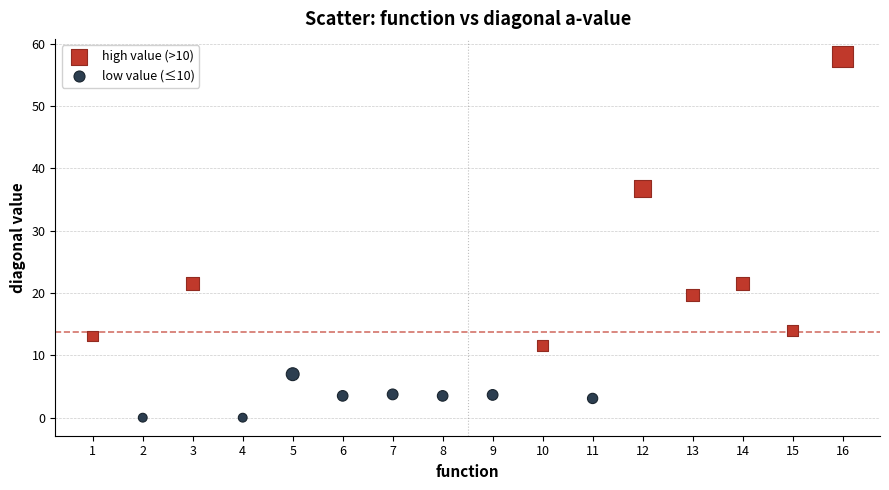

Which series reaches the maximum Y coordinate?

high value (>10)